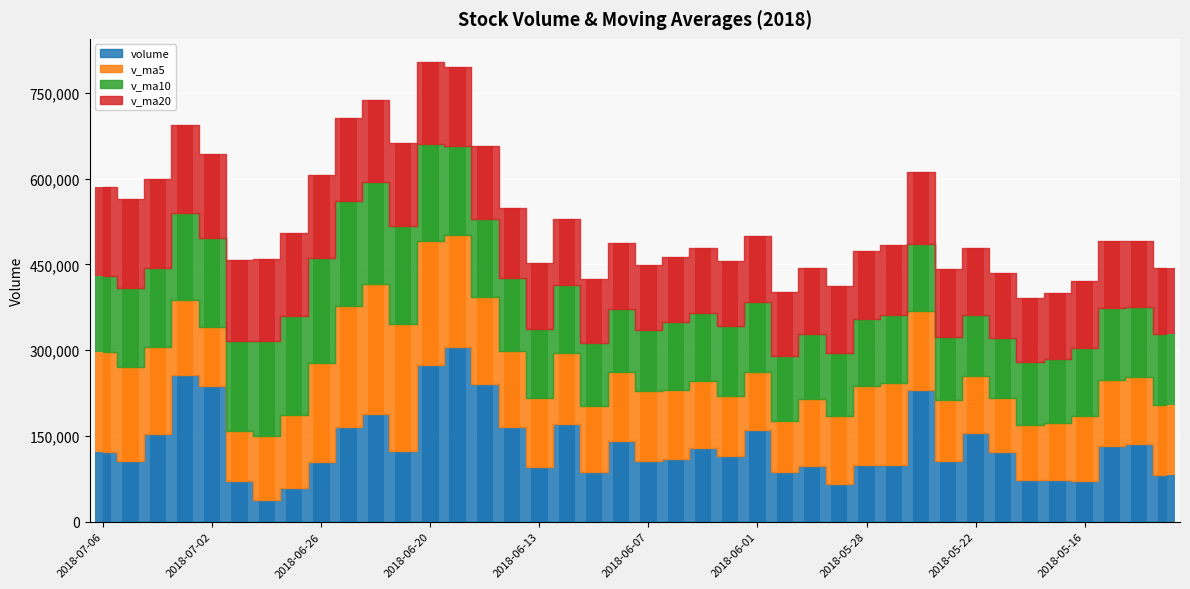

What are all the series names shown in the legend?

volume, v_ma5, v_ma10, v_ma20